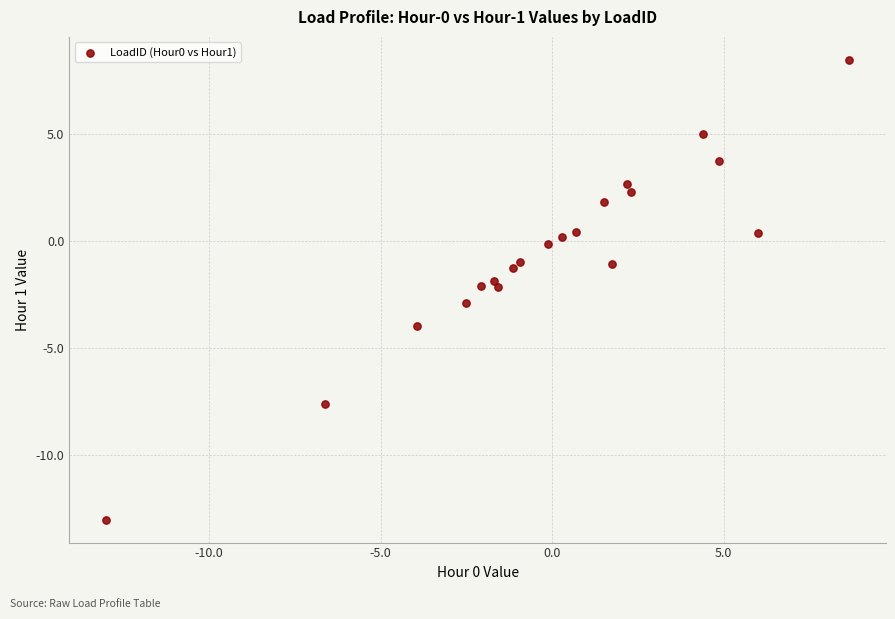

What is the range of X values (max minus min)?

21.7